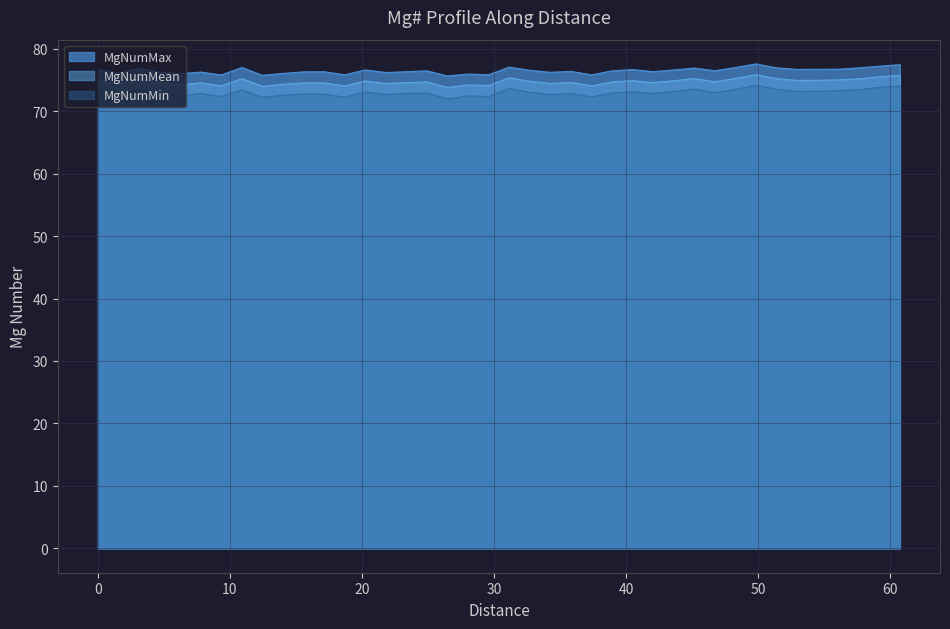

True or false: MgNumMean and MgNumMin intersect in this chart.

False